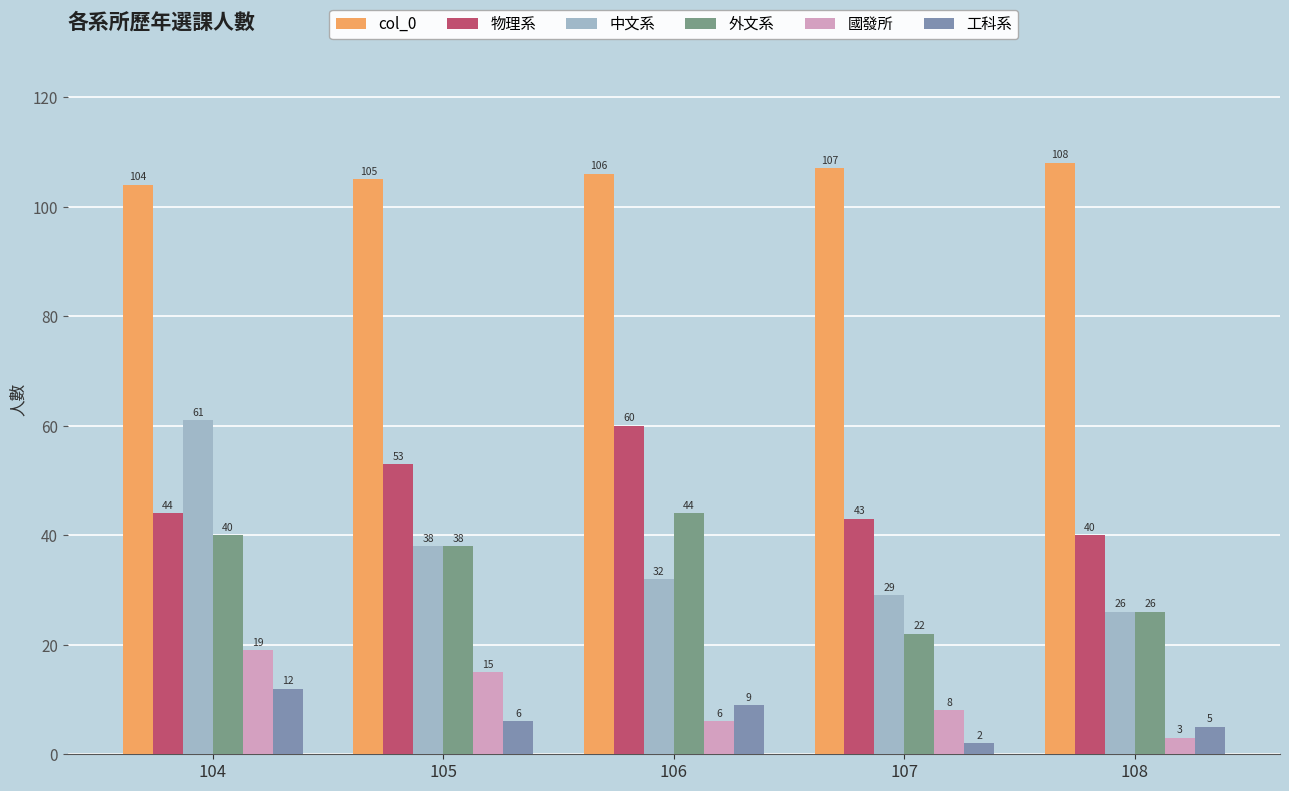

The col_0 series shows 104 at 104. True or false?

True